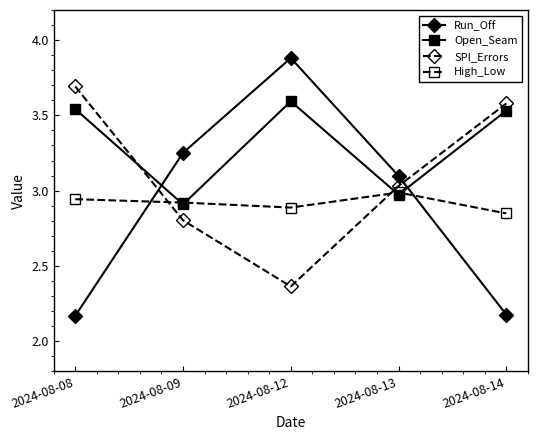

How many lines are shown in the chart?

4